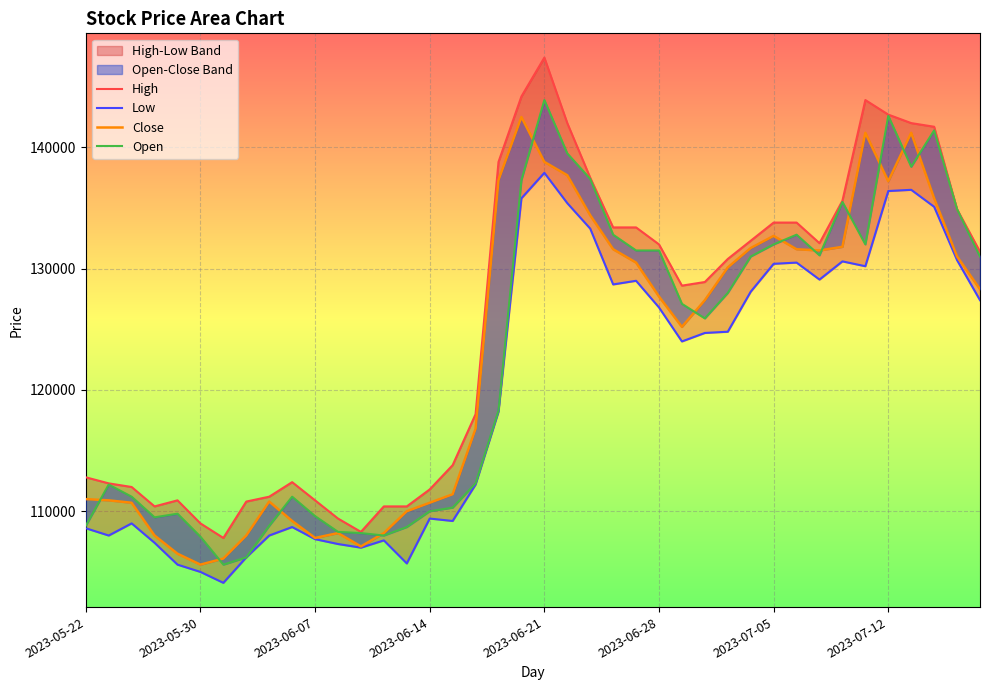

What is the spread (max minus min) of values at 17?

5800